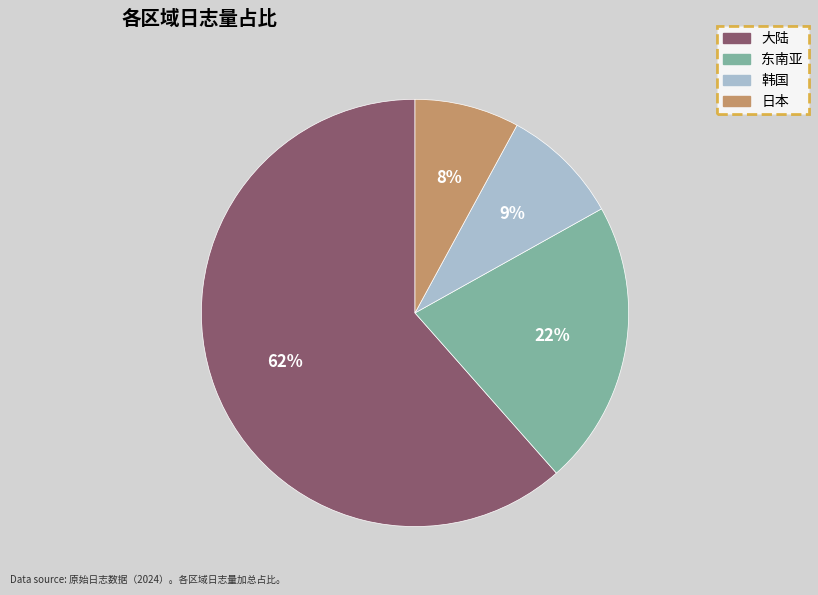

Count the number of slices in the pie.

4